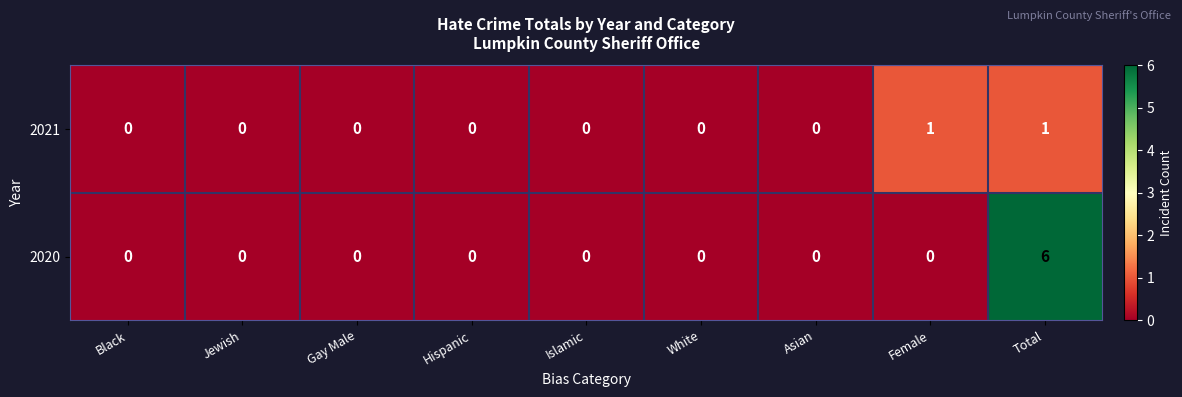

At how many categories does at least one series exceed 2?

1